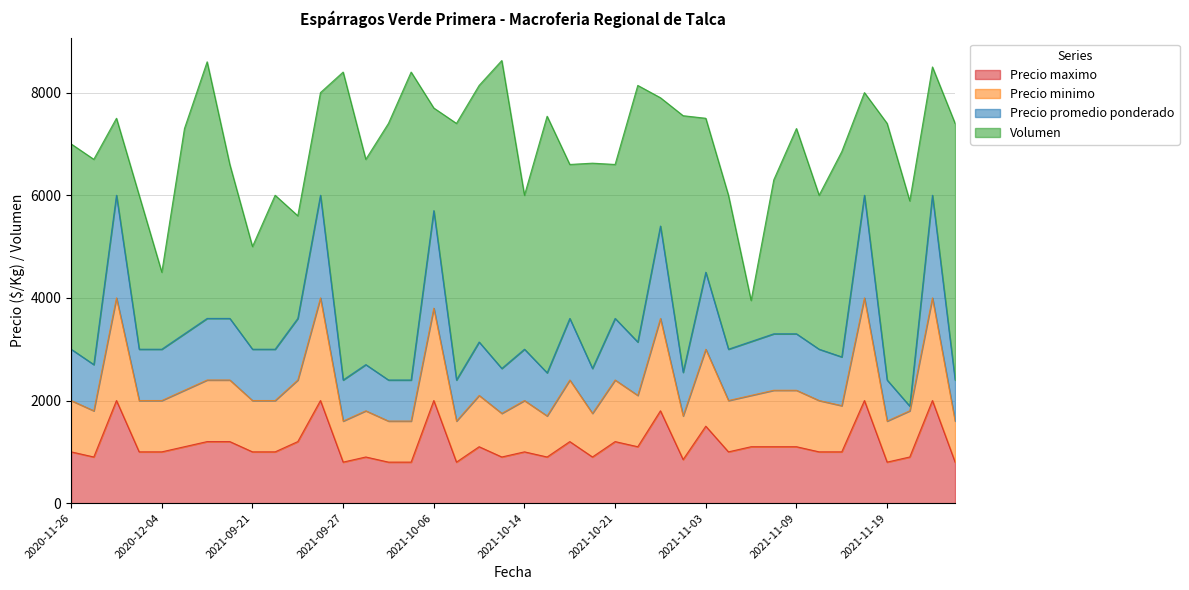

What is the maximum value for Precio maximo?

2000